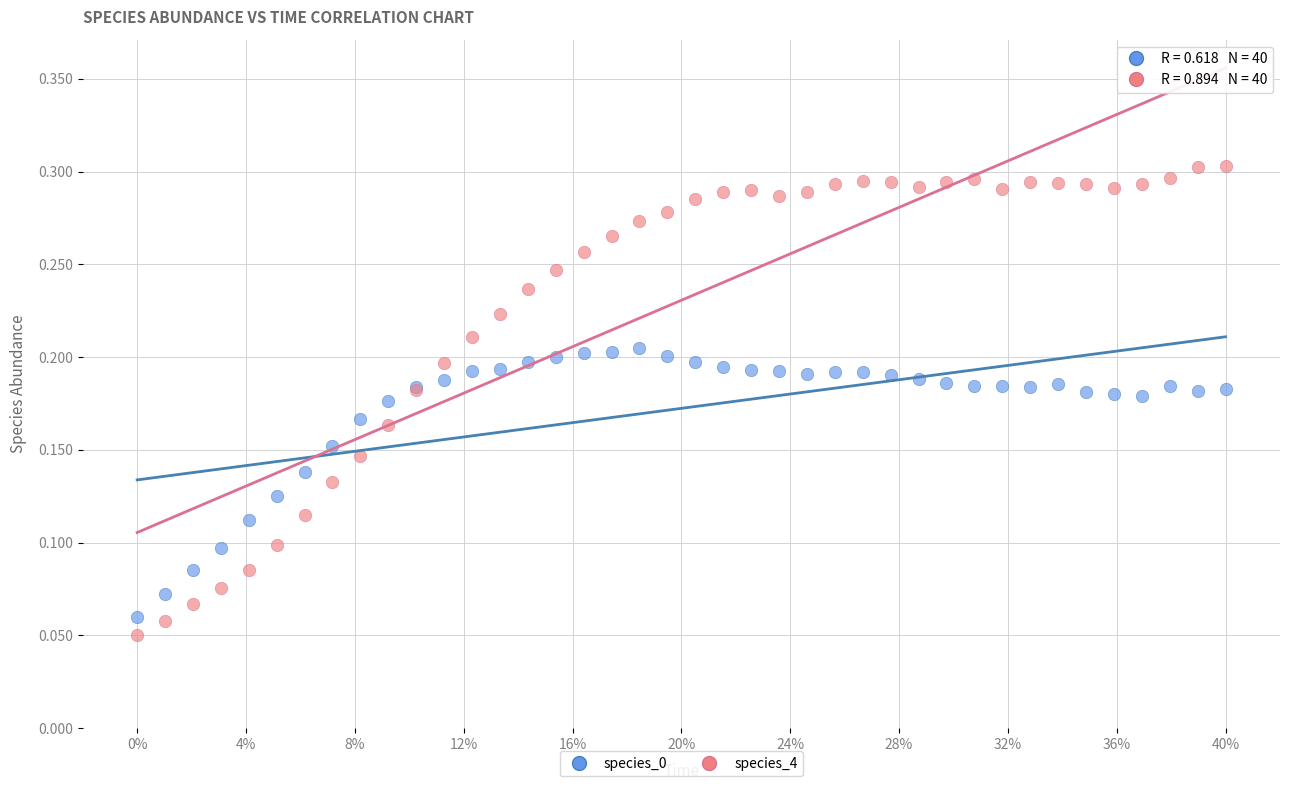

Which series reaches the maximum Y coordinate?

species_4